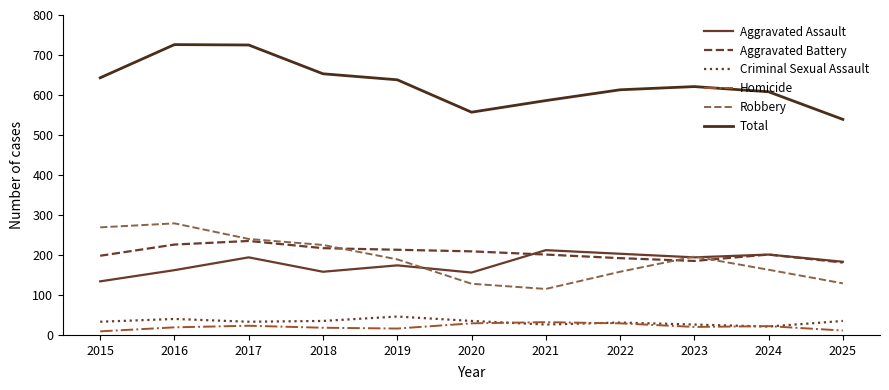

In Homicide, how many points are lower than both neighbors (excluding endpoints)?

2